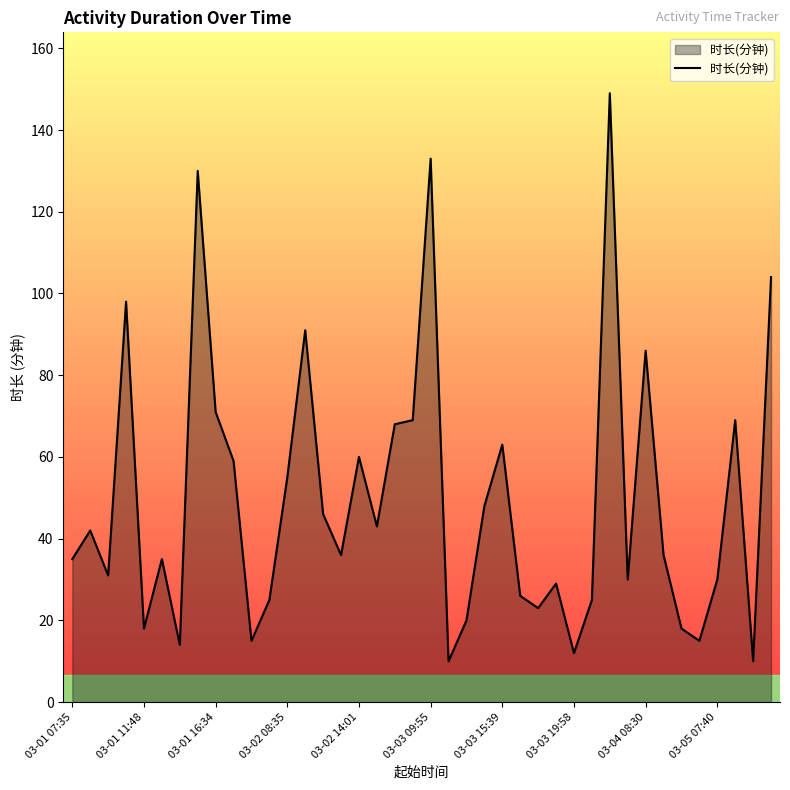

What is the difference between the second highest and minimum values?

123